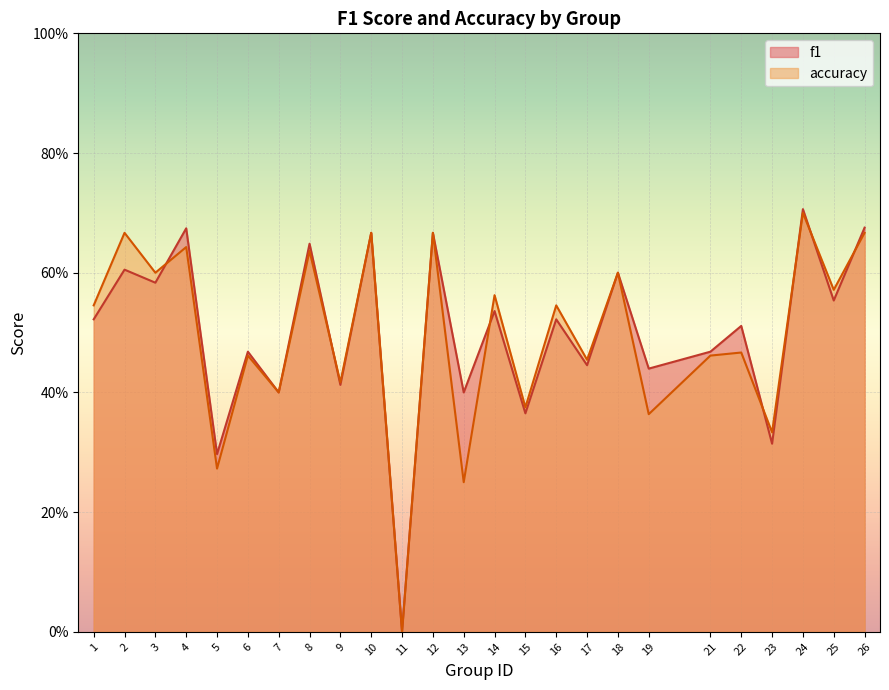

How many data points does each series have?

25